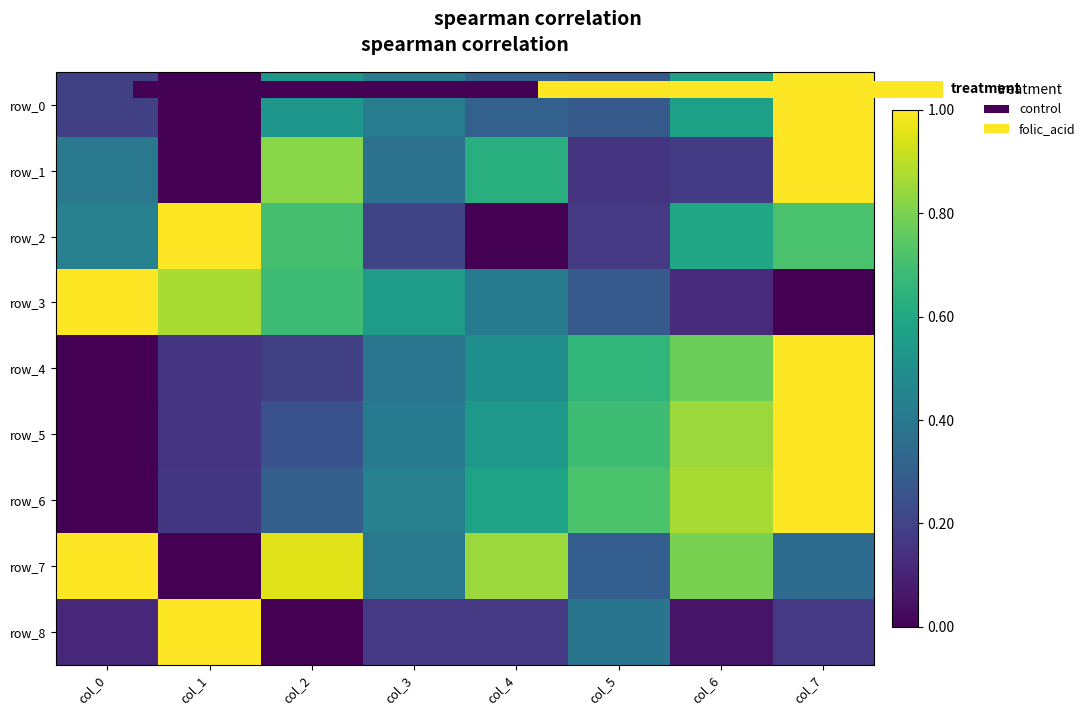

Read the row_3 value at col_4.

0.4